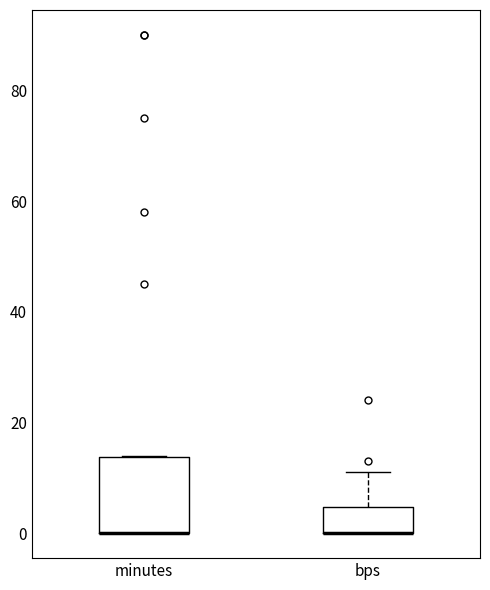

Comparing the boxes themselves (not the whiskers), which one is the tallest?

minutes